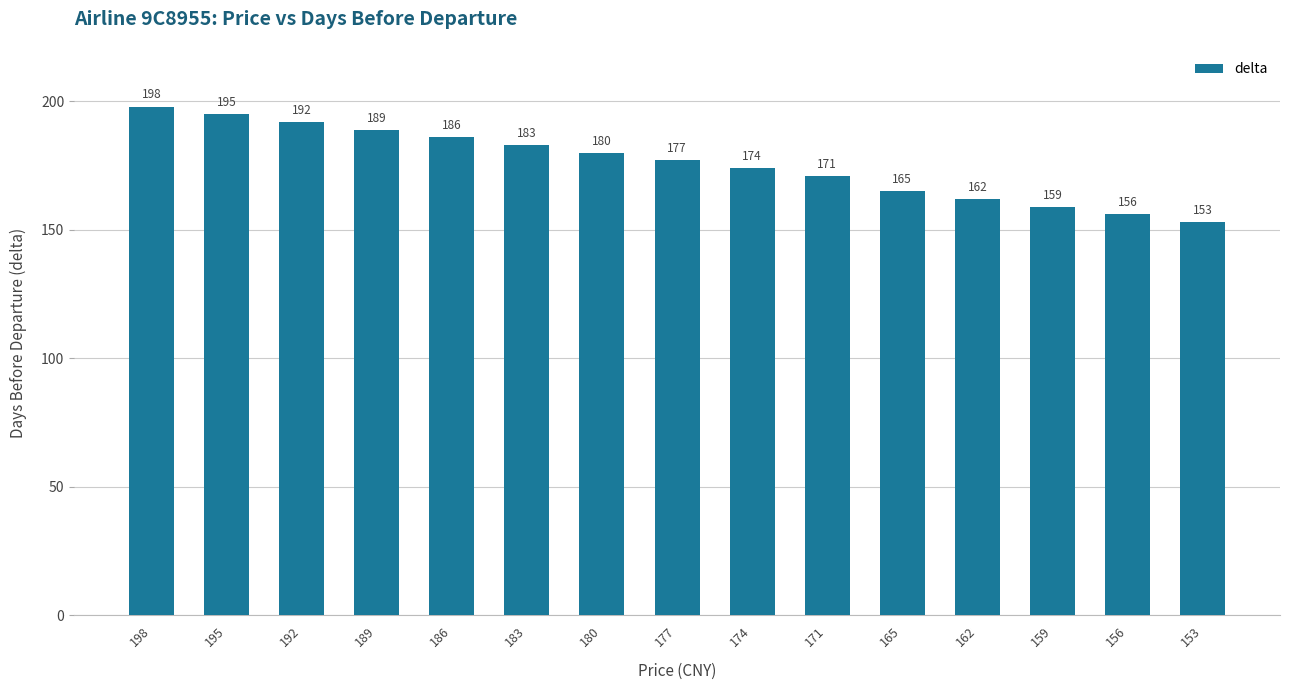

Rank the categories by value from lowest to highest.

153, 156, 159, 162, 165, 171, 174, 177, 180, 183, 186, 189, 192, 195, 198